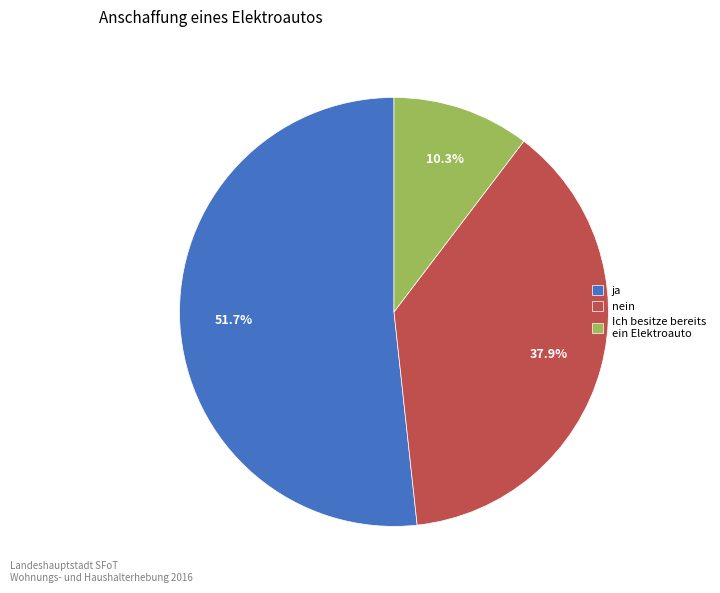

How much of the chart is everything except nein?

62.1%